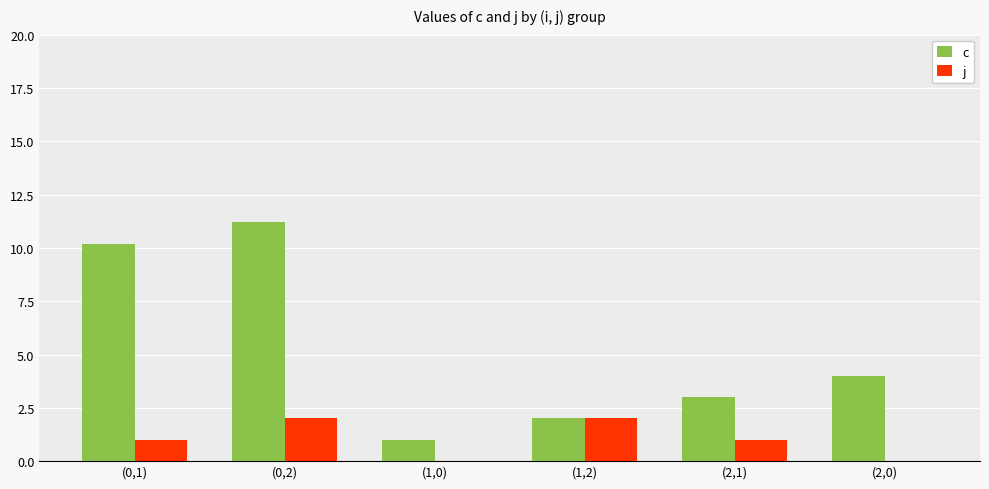

Reading left to right, transcribe all the data shown in this chart.

c: (0,1)=10.2	(0,2)=11.2	(1,0)=1.0	(1,2)=2.0	(2,1)=3.0	(2,0)=4.0
j: (0,1)=1.0	(0,2)=2.0	(1,0)=0.0	(1,2)=2.0	(2,1)=1.0	(2,0)=0.0